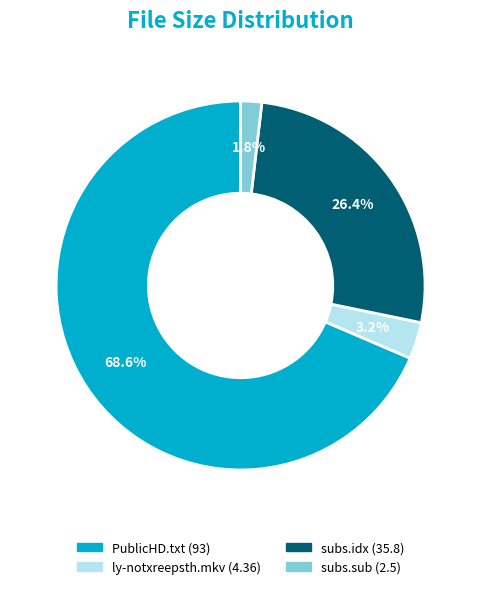

To the nearest percent, what is the difference between the largest and smallest slice percentages?

67%